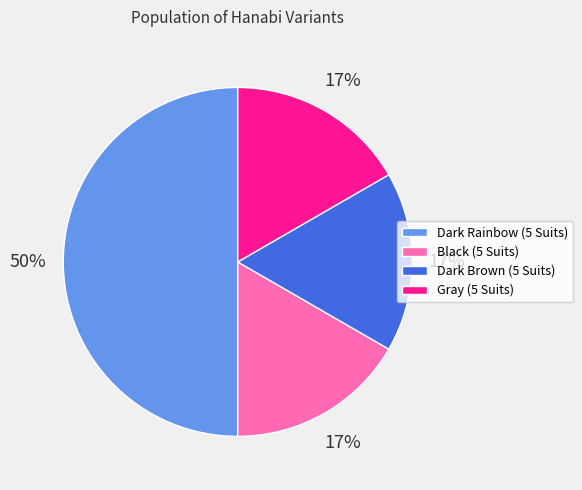

True or false: Dark Rainbow (5 Suits) accounts for 63% of the total.

False